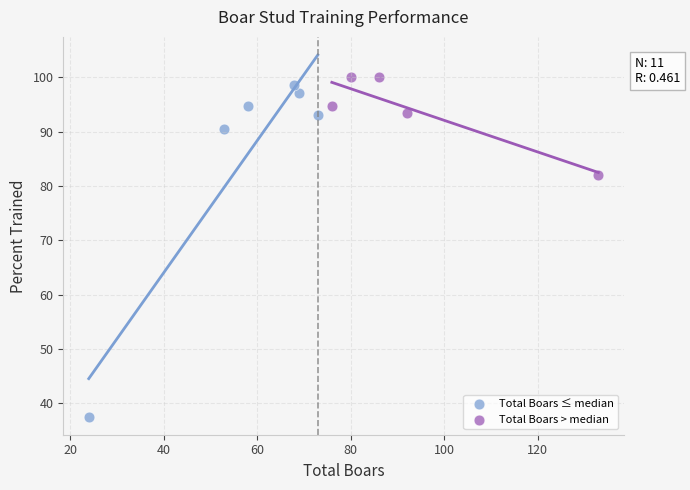

Which series reaches the maximum Y coordinate?

Total Boars > median